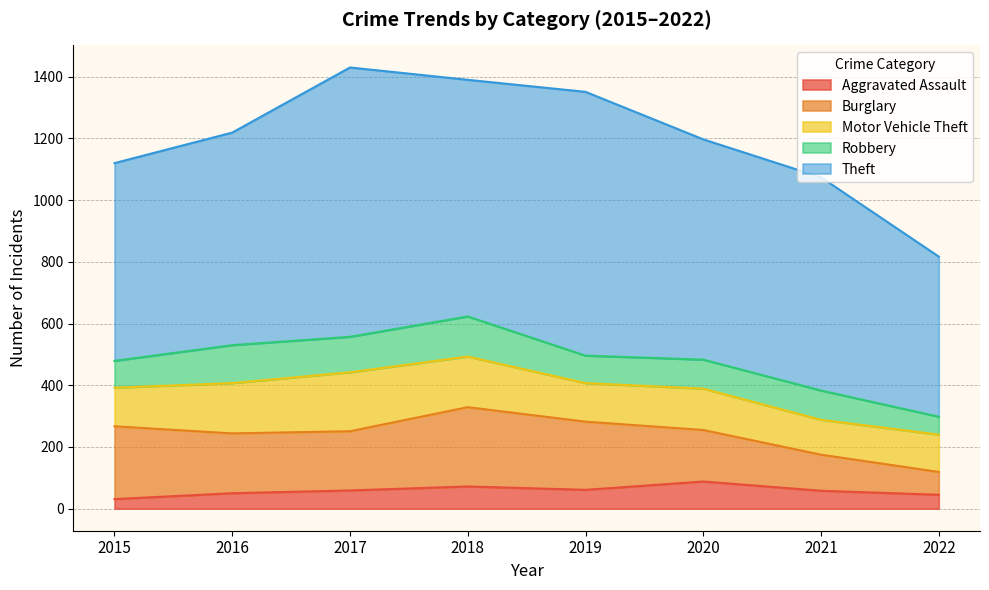

What is the smallest value displayed?

31